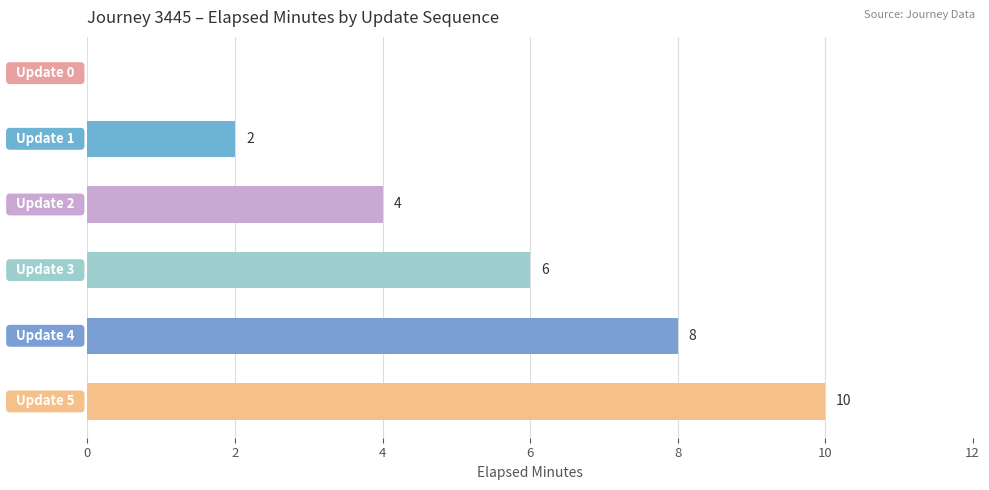

How many positive values are there?

5